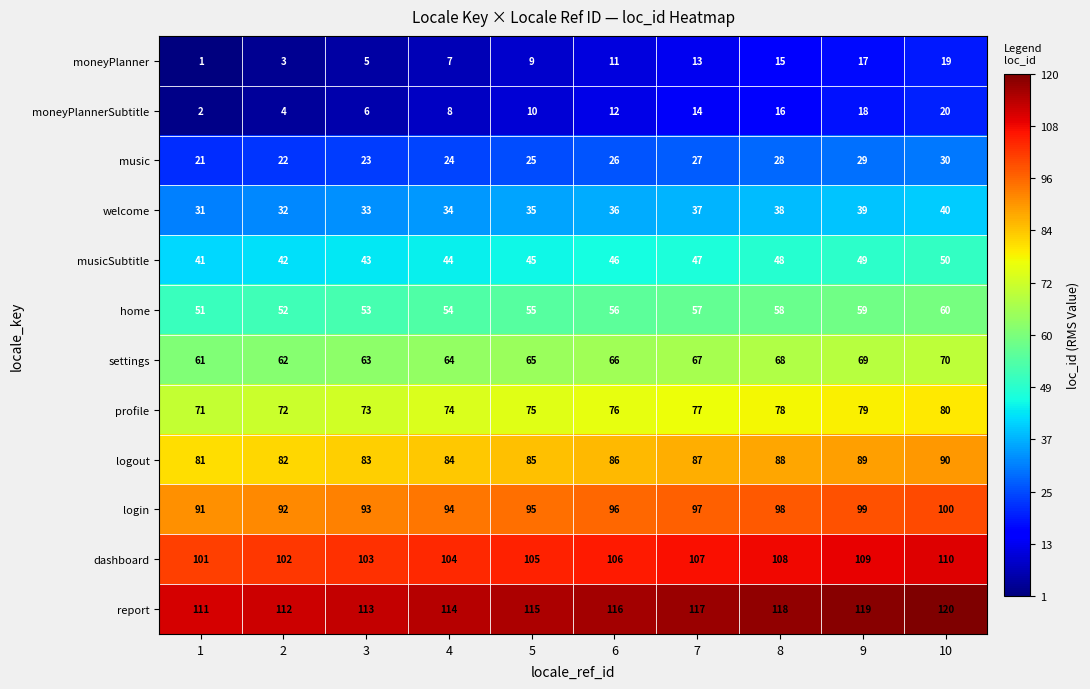

What is the average value of the welcome series?

36